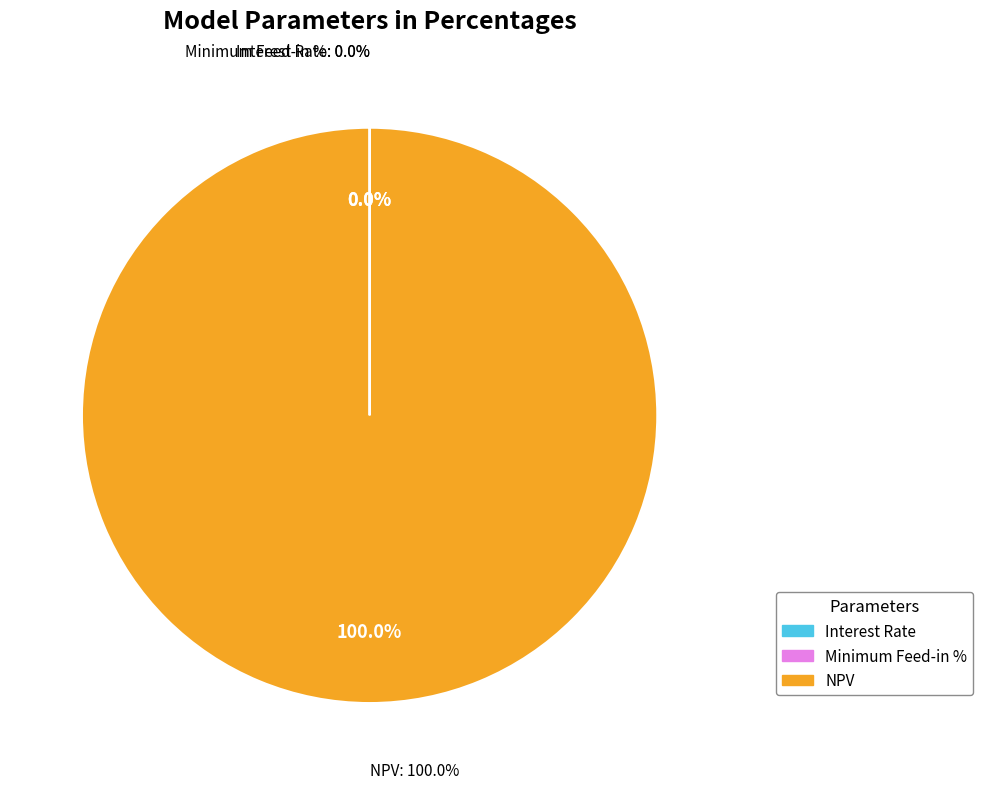

Rank the categories by value from highest to lowest.

NPV, Minimum Feed-in %, Interest Rate